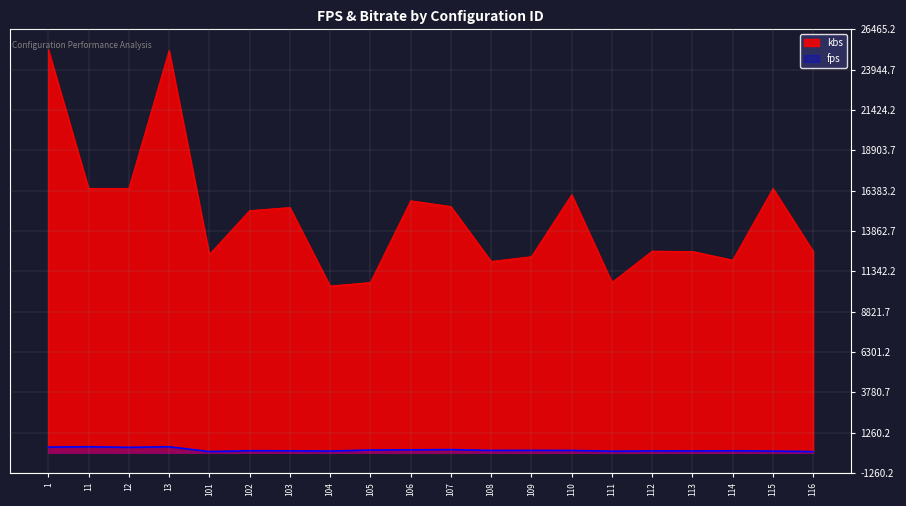

At which label does fps reach its minimum?

116